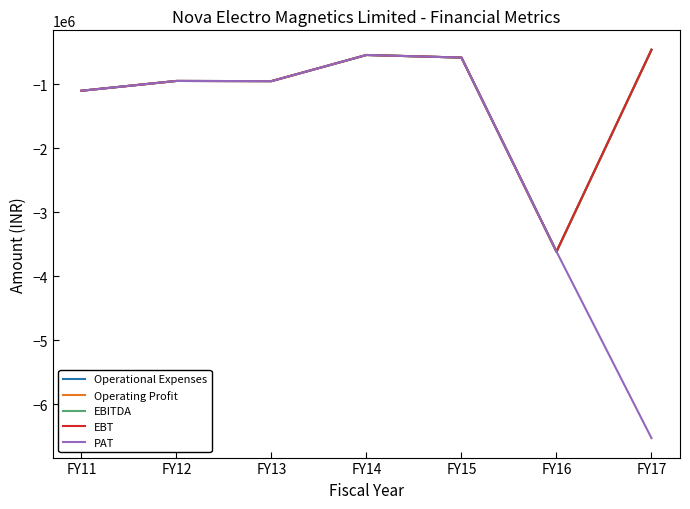

True or false: EBITDA and PAT intersect in this chart.

False